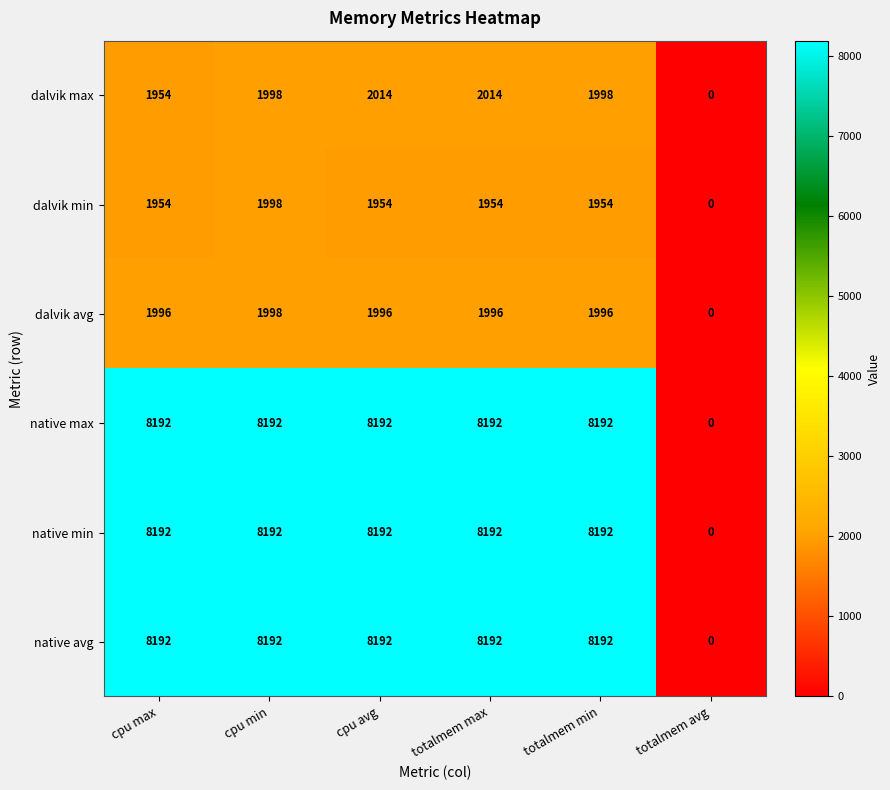

What is the sum of the dalvik min values at cpu max and cpu avg?

3908